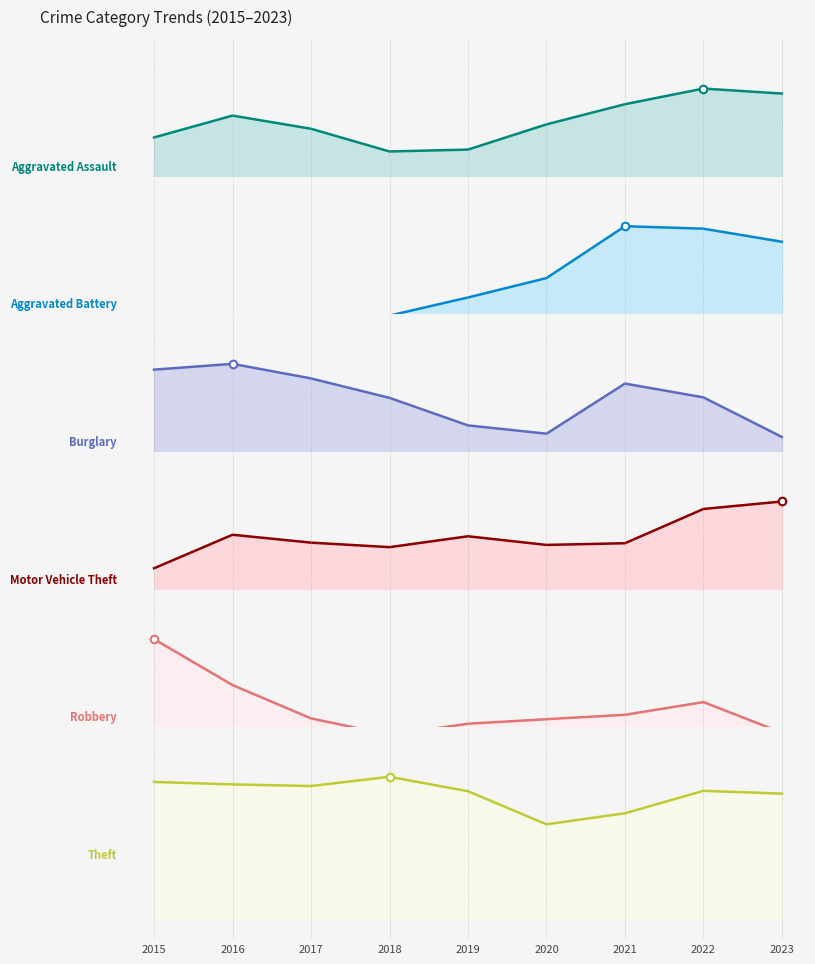

Which series reaches the minimum Y coordinate?

Aggravated Battery